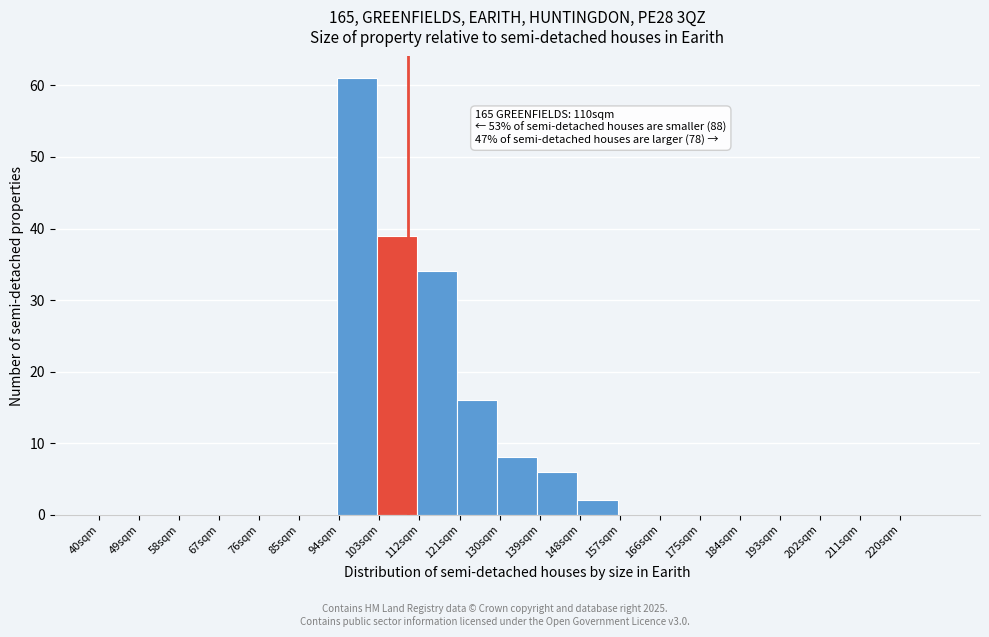

Over which range of the x-axis is the bar tallest?

94 to 103